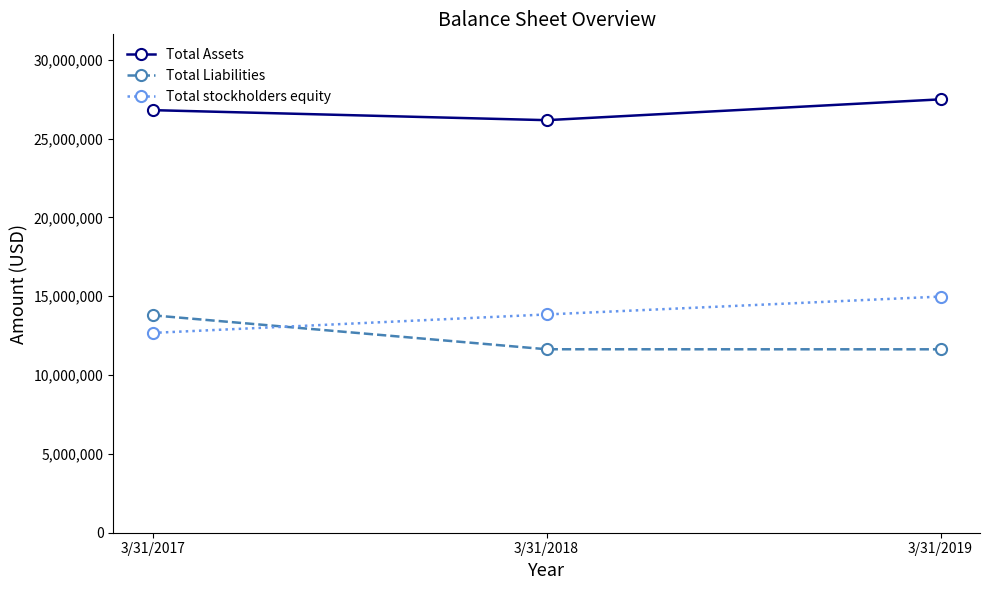

What is the value of the Total Assets point at the 3rd from the left?

27492000